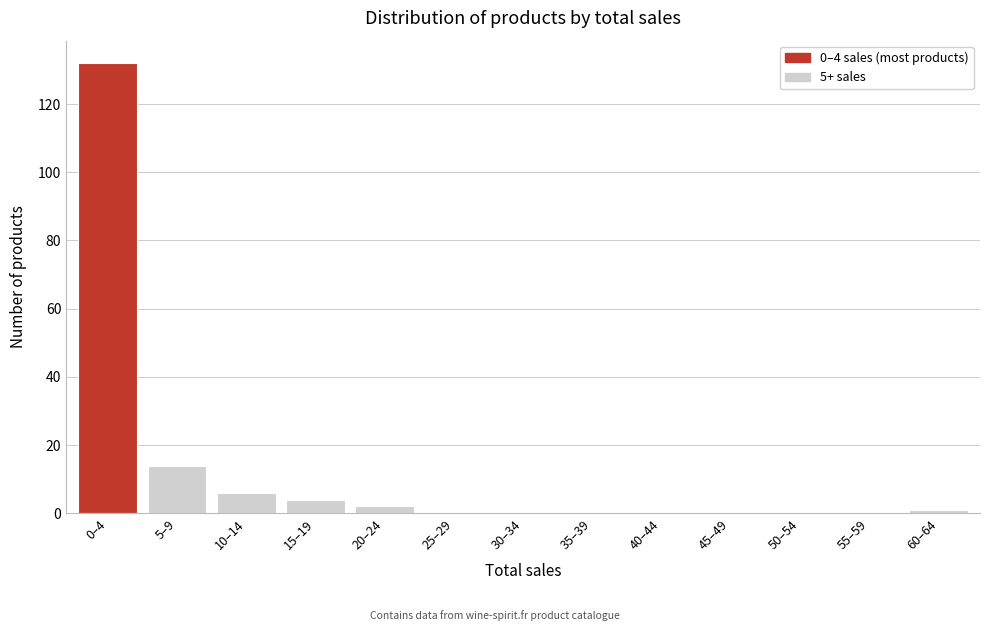

Reading left to right, list all the values displayed in this chart.

0–4=132	5–9=14	10–14=6	15–19=4	20–24=2	25–29=0	30–34=0	35–39=0	40–44=0	45–49=0	50–54=0	55–59=0	60–64=1